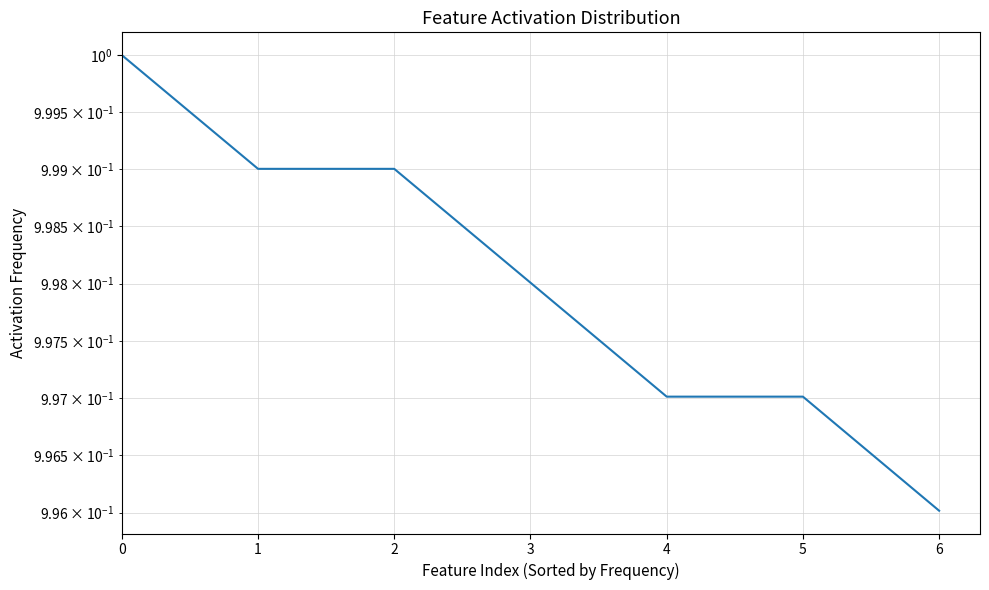

Where is the data nearest to the value 0?

6